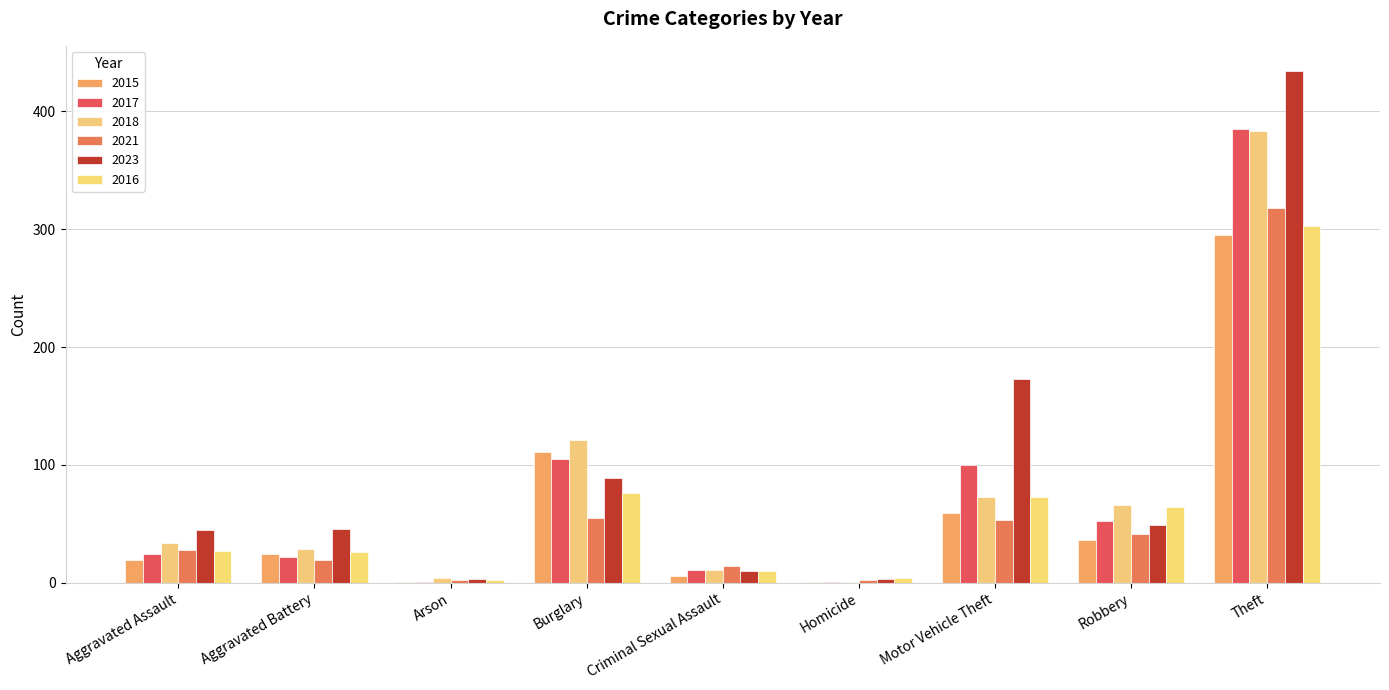

At how many categories does at least one series exceed 5?

7